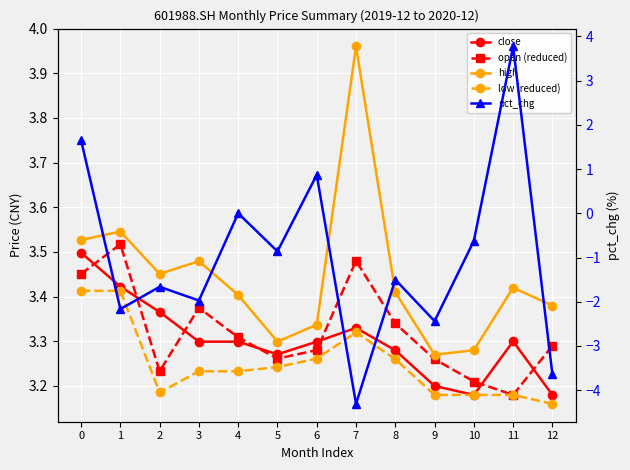

Where do pct_chg and open (reduced) first cross each other?

10 and 11